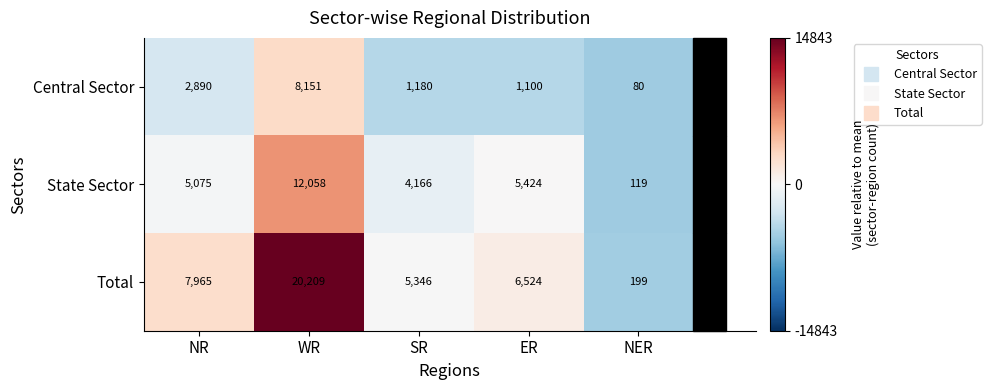

What is the difference between the highest and lowest values at WR?

12058